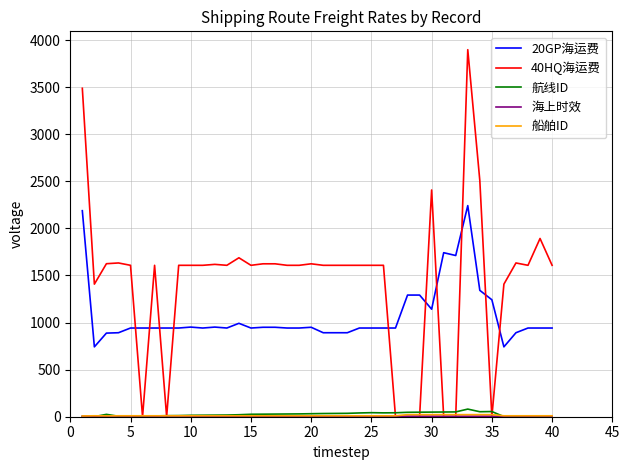

Which series has the largest total across all categories?

40HQ海运费